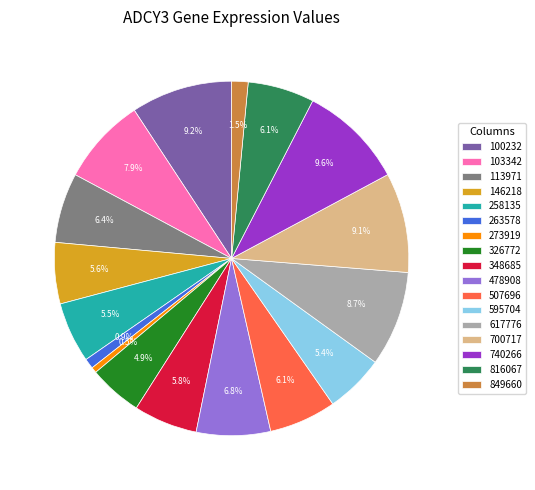

Is 273919 the majority of the pie?

No